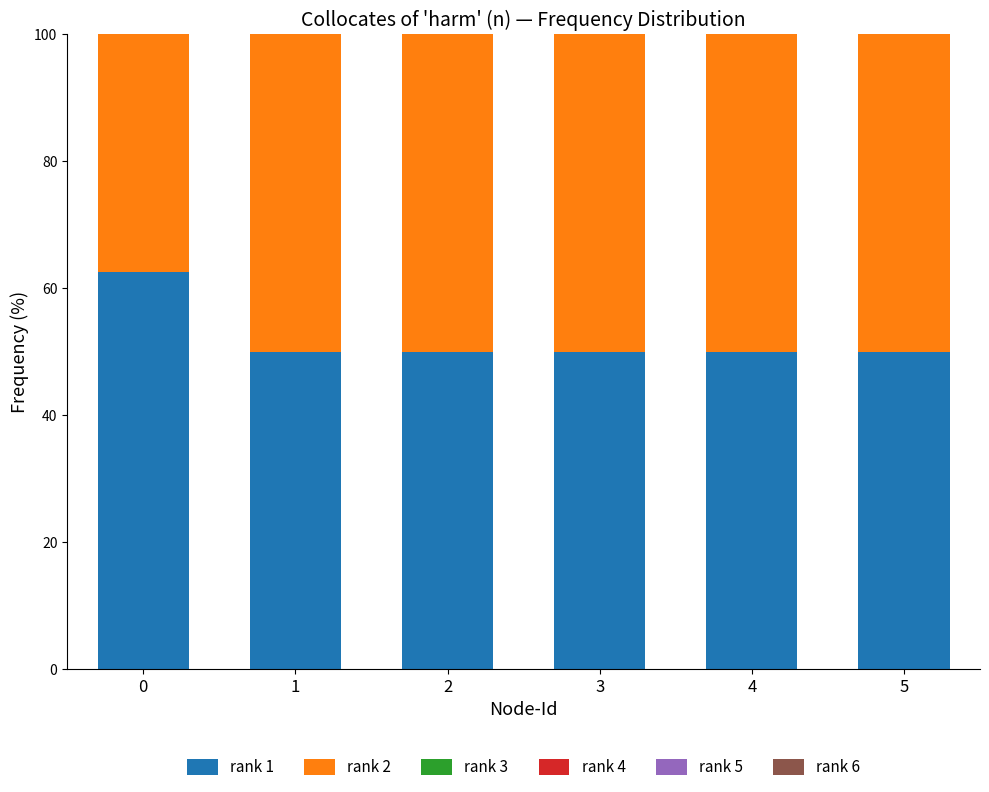

The value of rank 1 at 4 is 79.8. True or false?

False